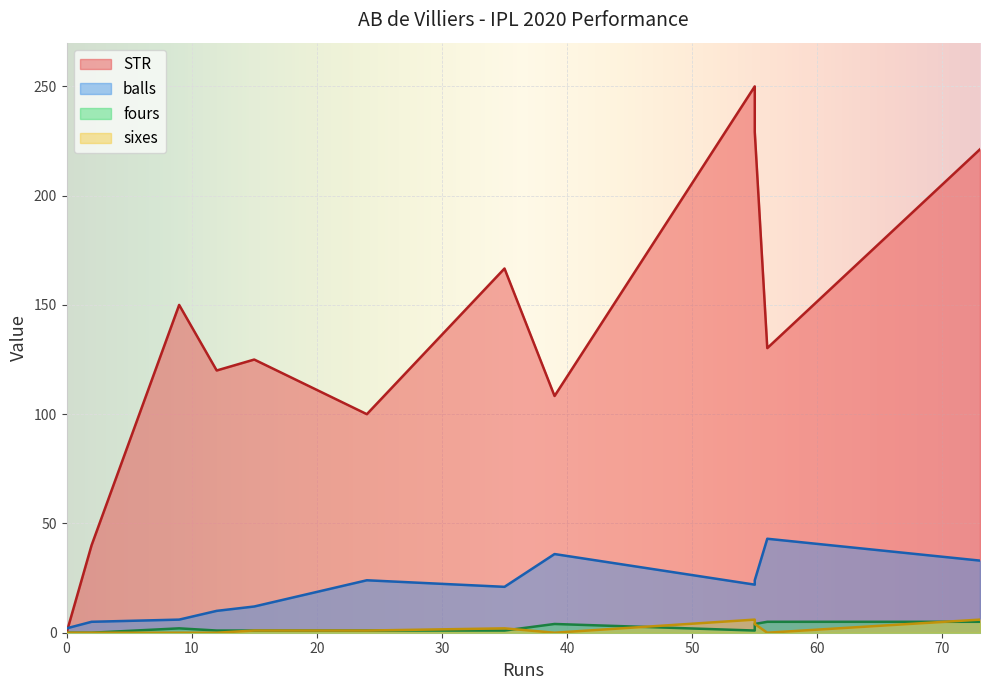

Is it true that STR equals 355.4 at 55?

False